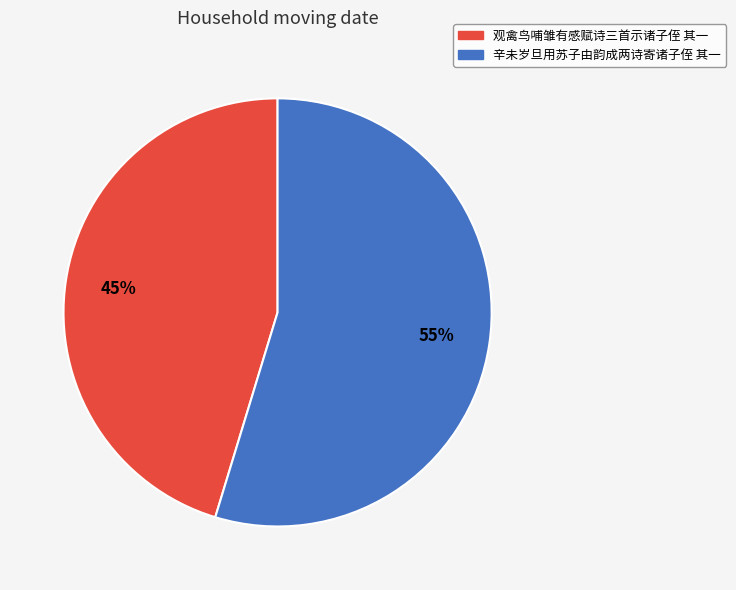

What percentage is the 辛未岁旦用苏子由韵成两诗寄诸子侄 其一 slice, to the nearest percent?

55%